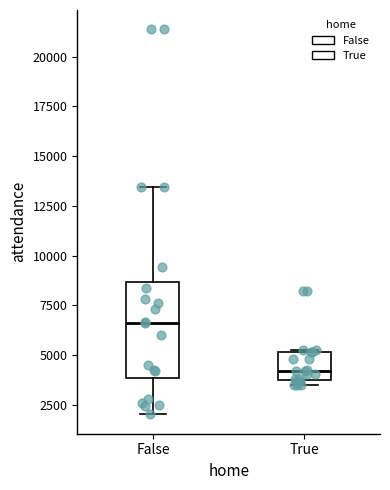

Which box's median line is the highest?

False